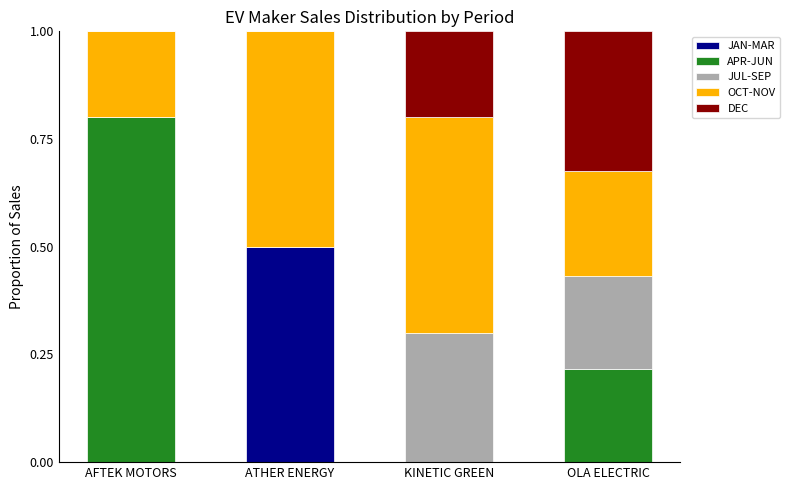

What is the total value across all series at ATHER ENERGY?

1.0